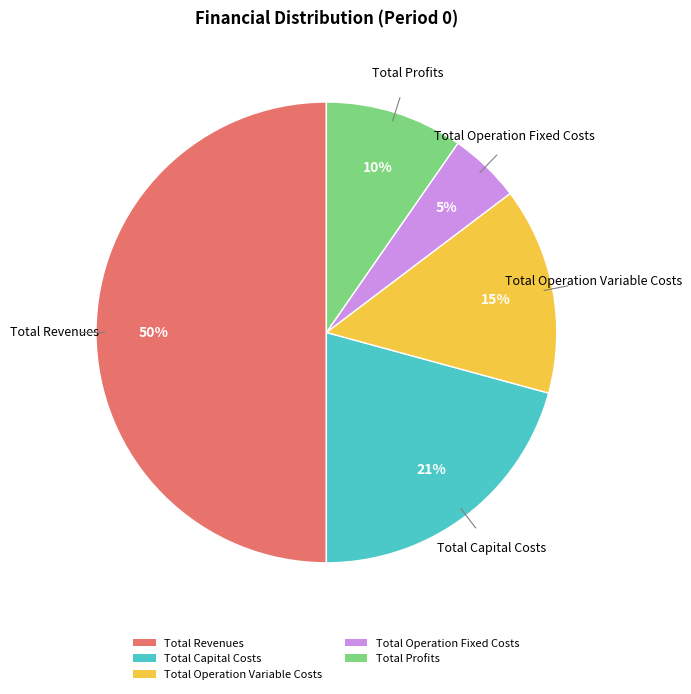

What is the largest slice in the pie chart?

Total Revenues